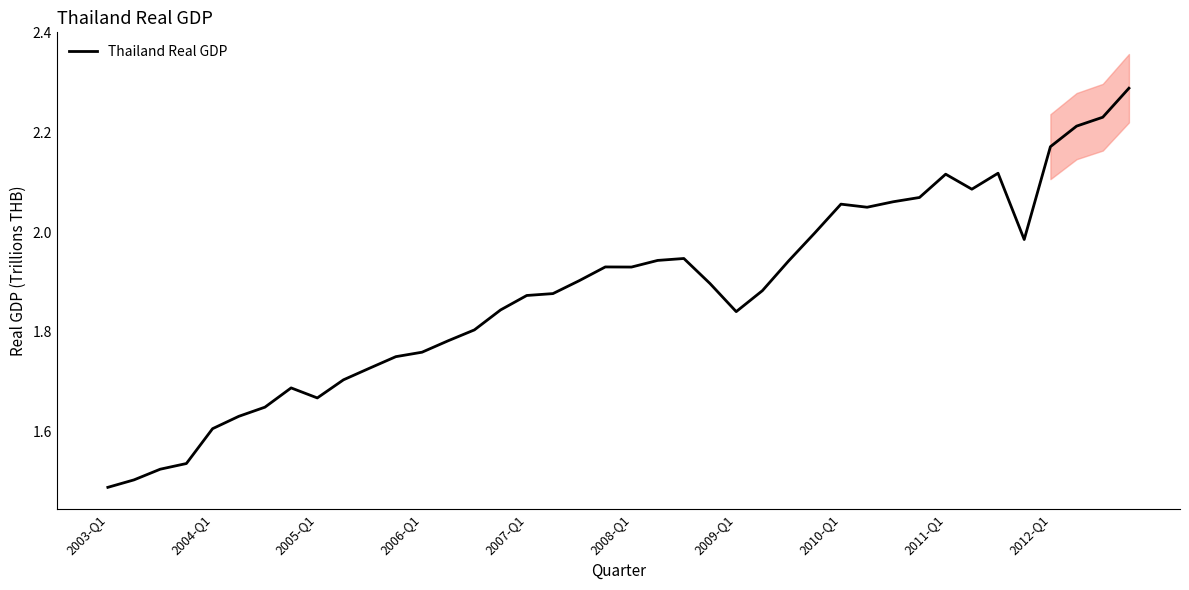

What is the sum of all values?

75.1